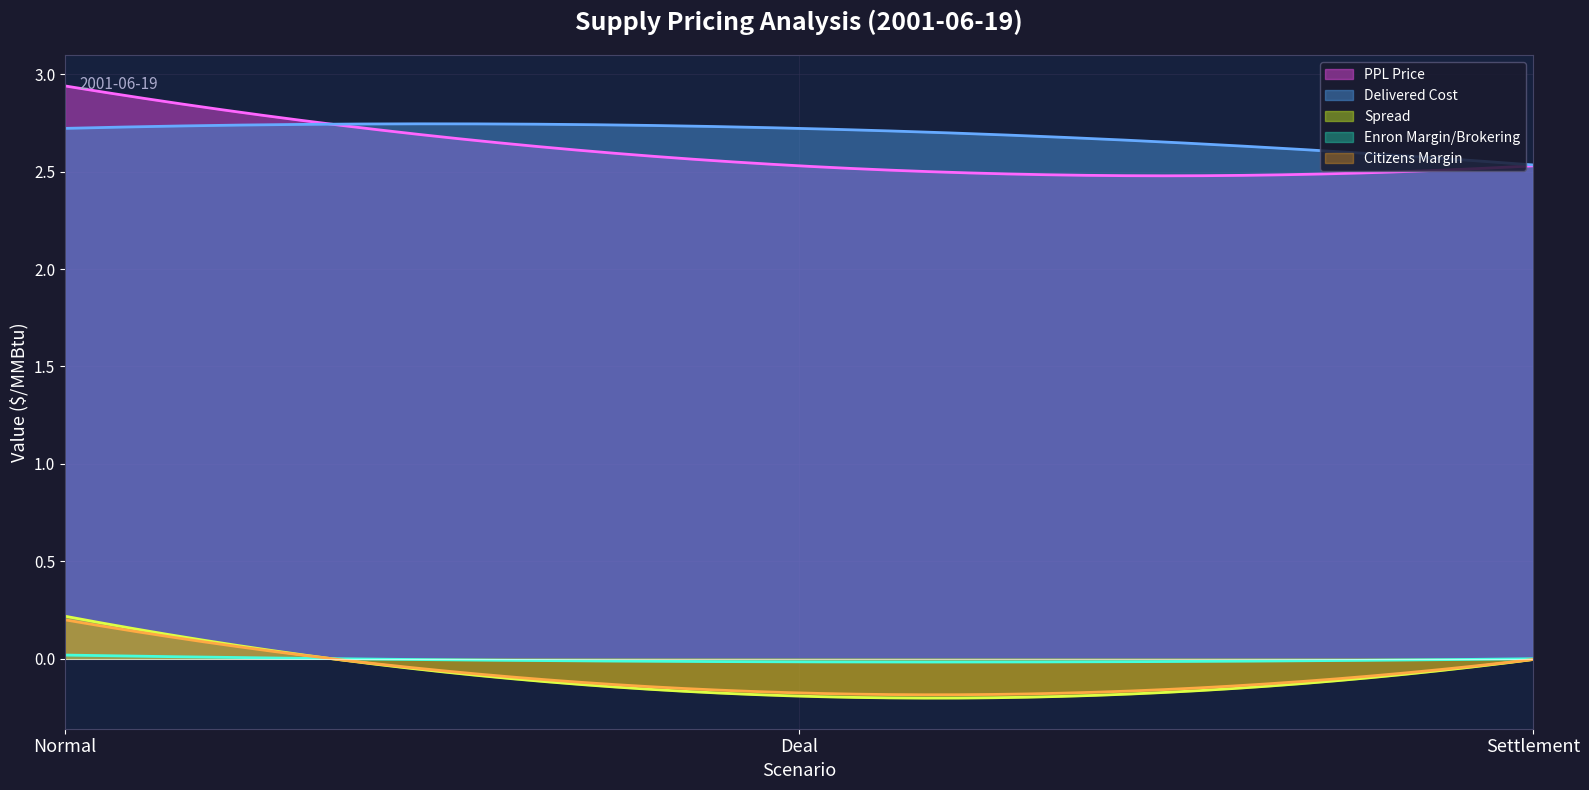

Which series has the largest total across all categories?

PPL Price